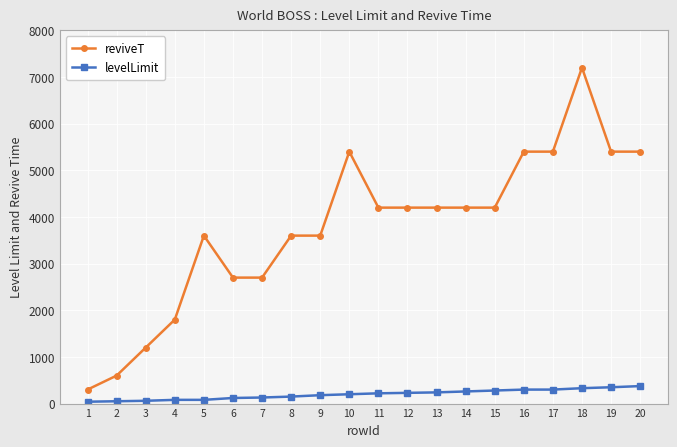

At which category does reviveT reach its first local peak?

5